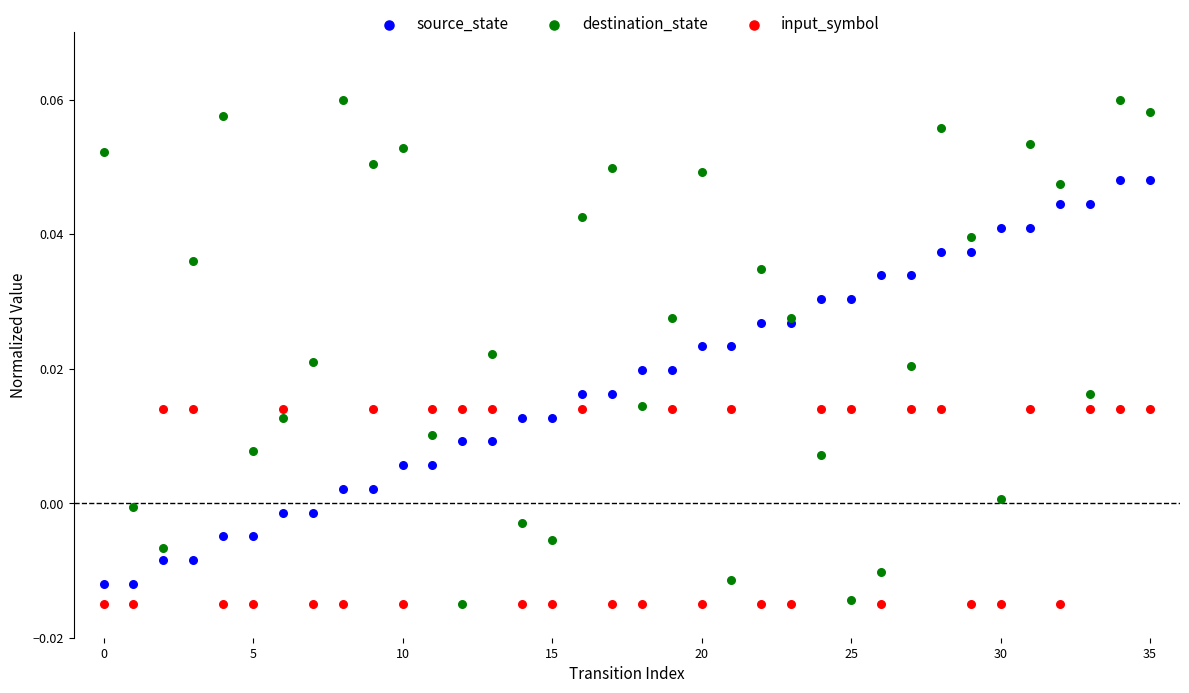

Which series has the widest spread of Y values?

destination_state